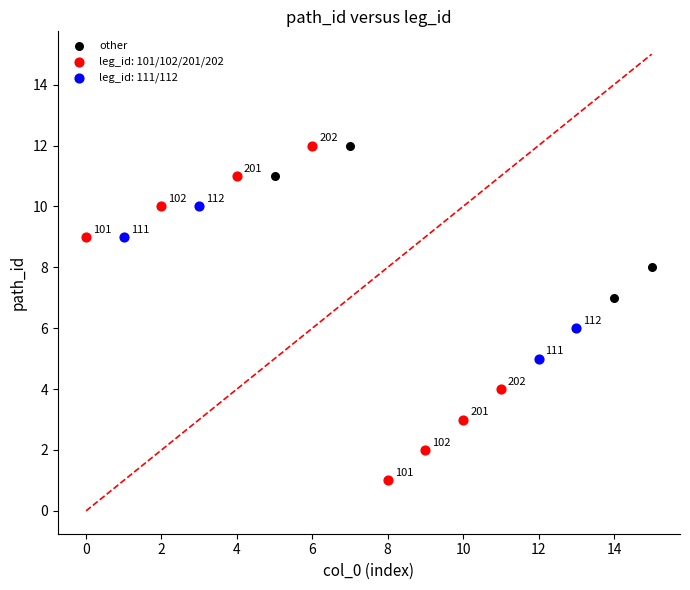

Which series has the widest spread of Y values?

leg_id: 101/102/201/202